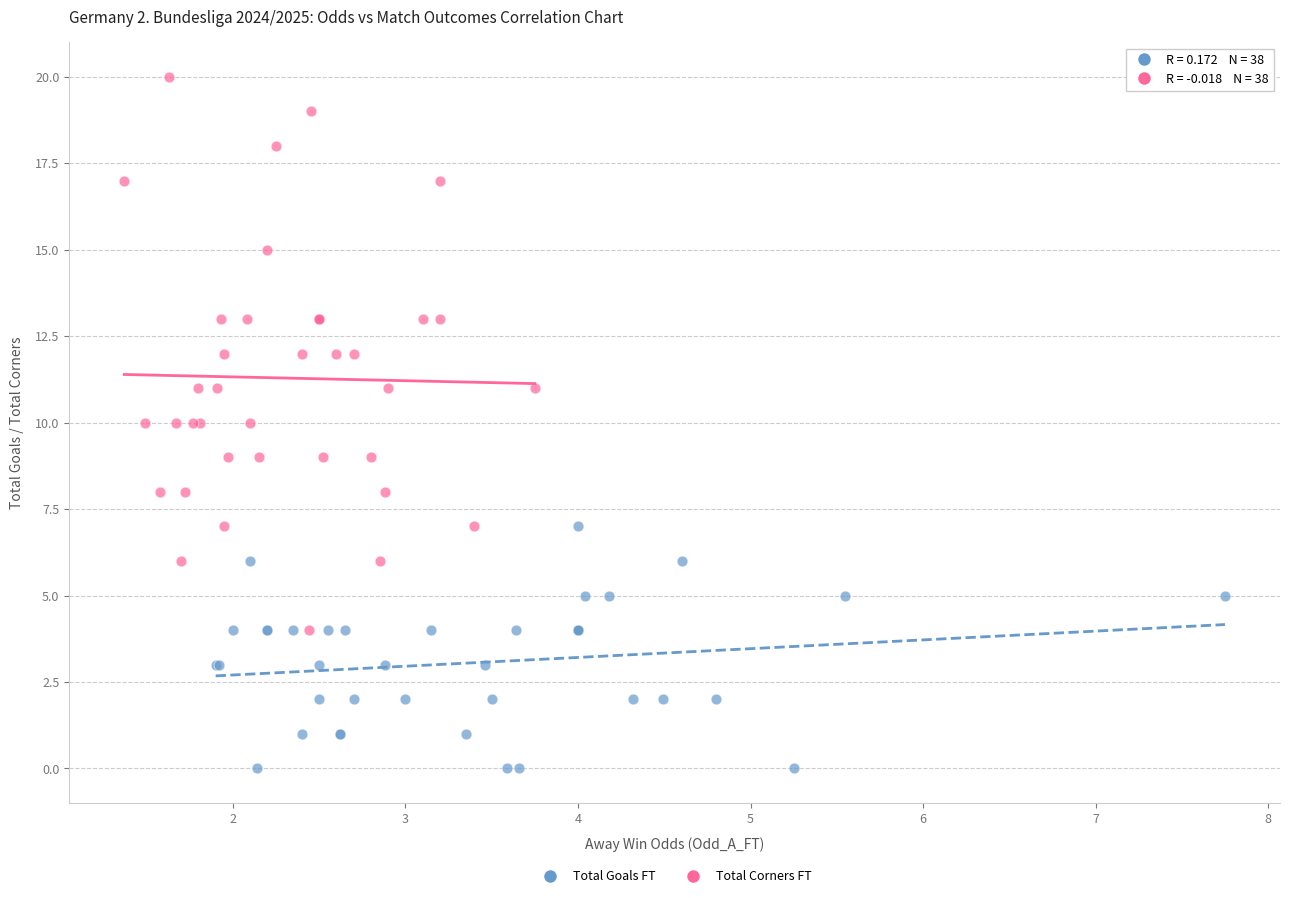

Which series reaches the minimum Y coordinate?

Total Goals FT